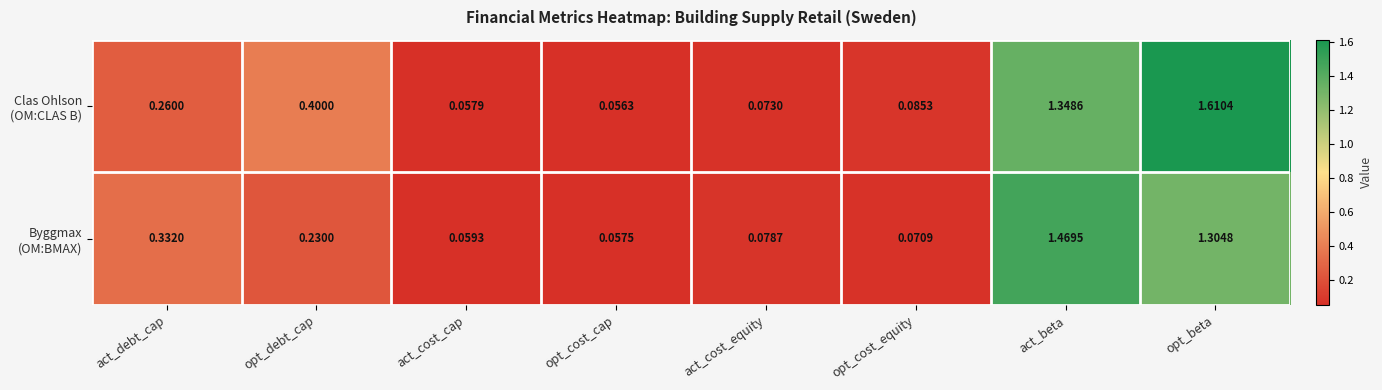

Which category has the highest value across all series?

opt_beta